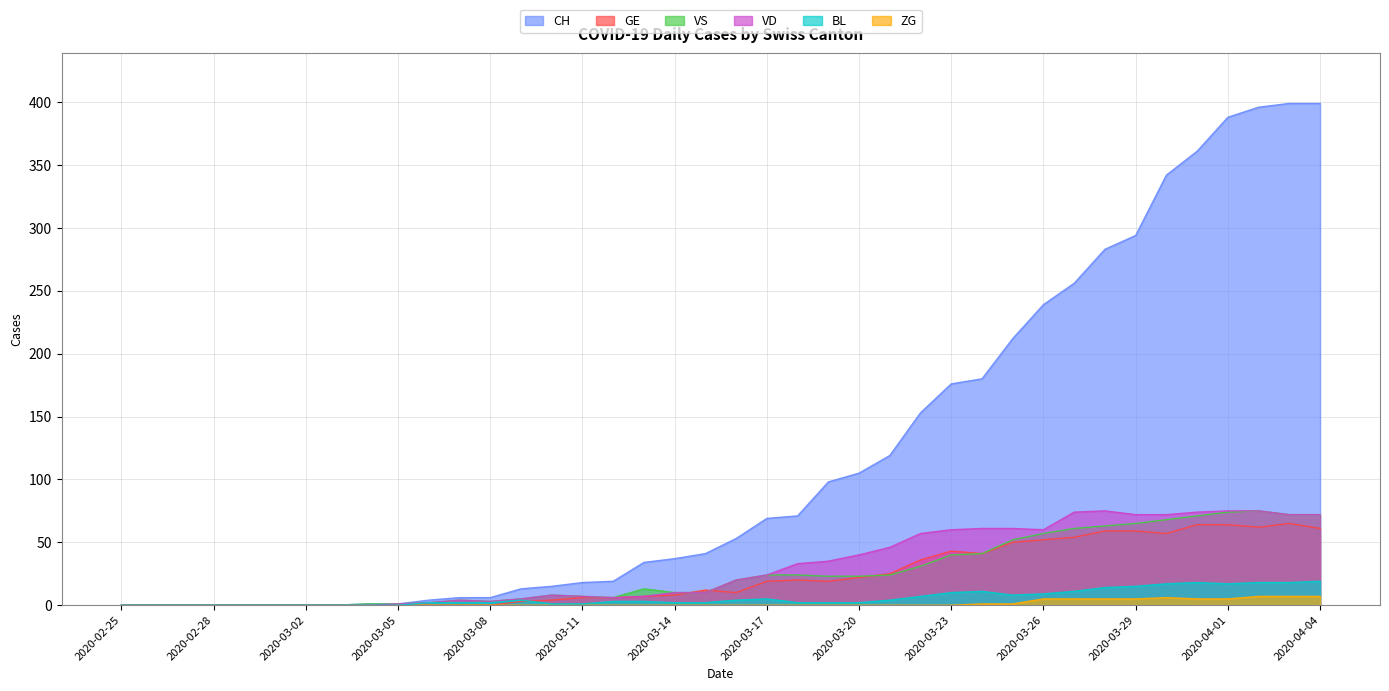

True or false: CH has a value of 18 at 2020-03-11.

True